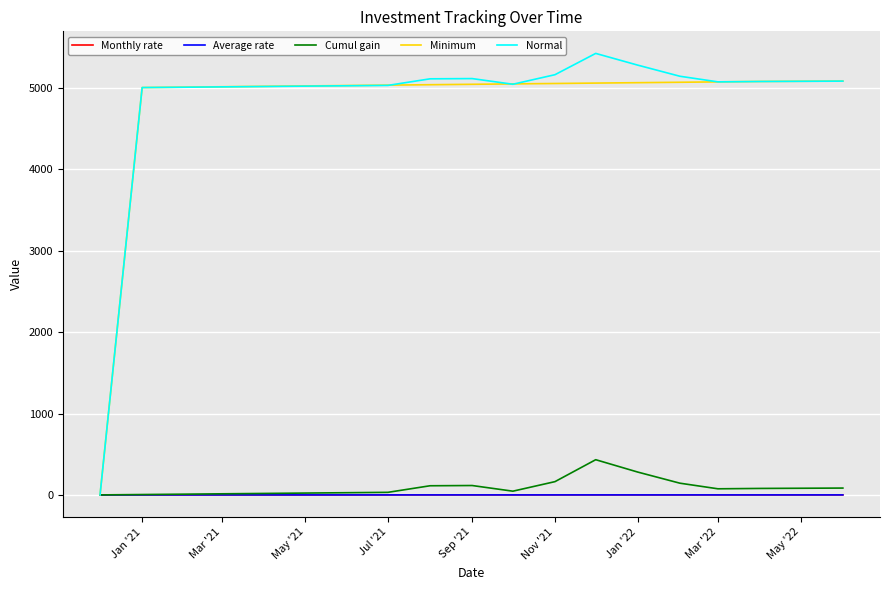

Which series has the widest spread of values?

Normal